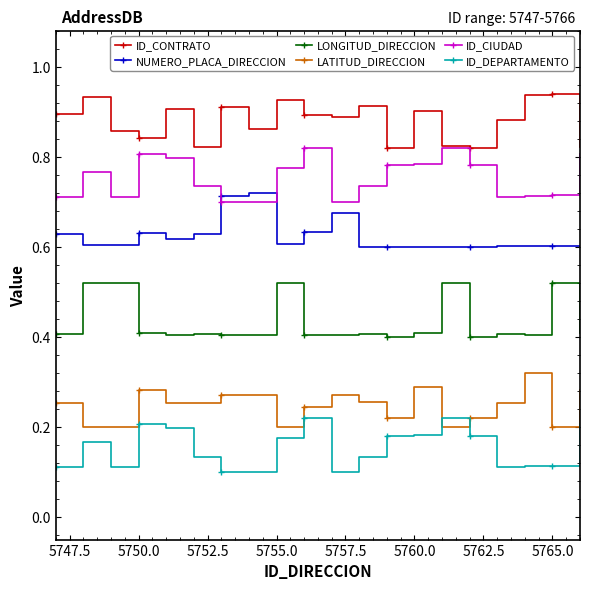

How many LATITUD_DIRECCION values are between 0 and 1?

20